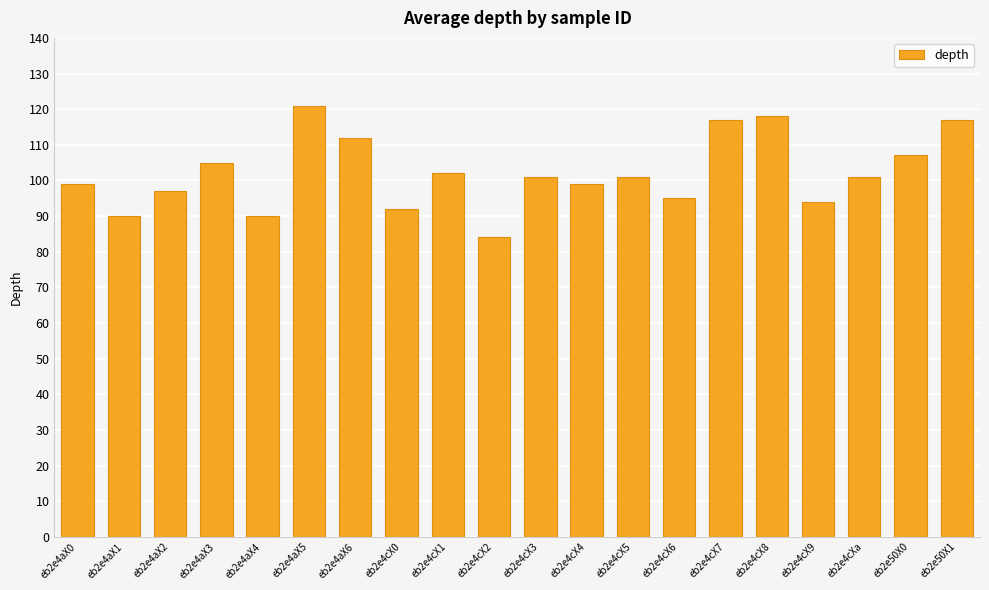

What value does the data have at eb2e4cXa, to the nearest 5?

100